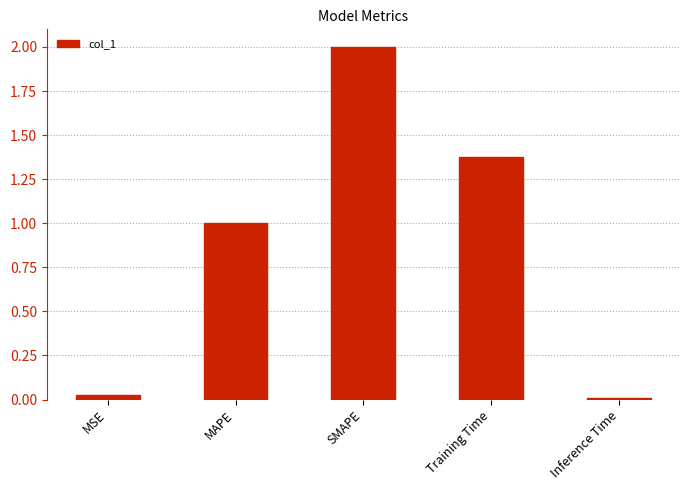

What is the label of the 4th bar from the left?

Training Time